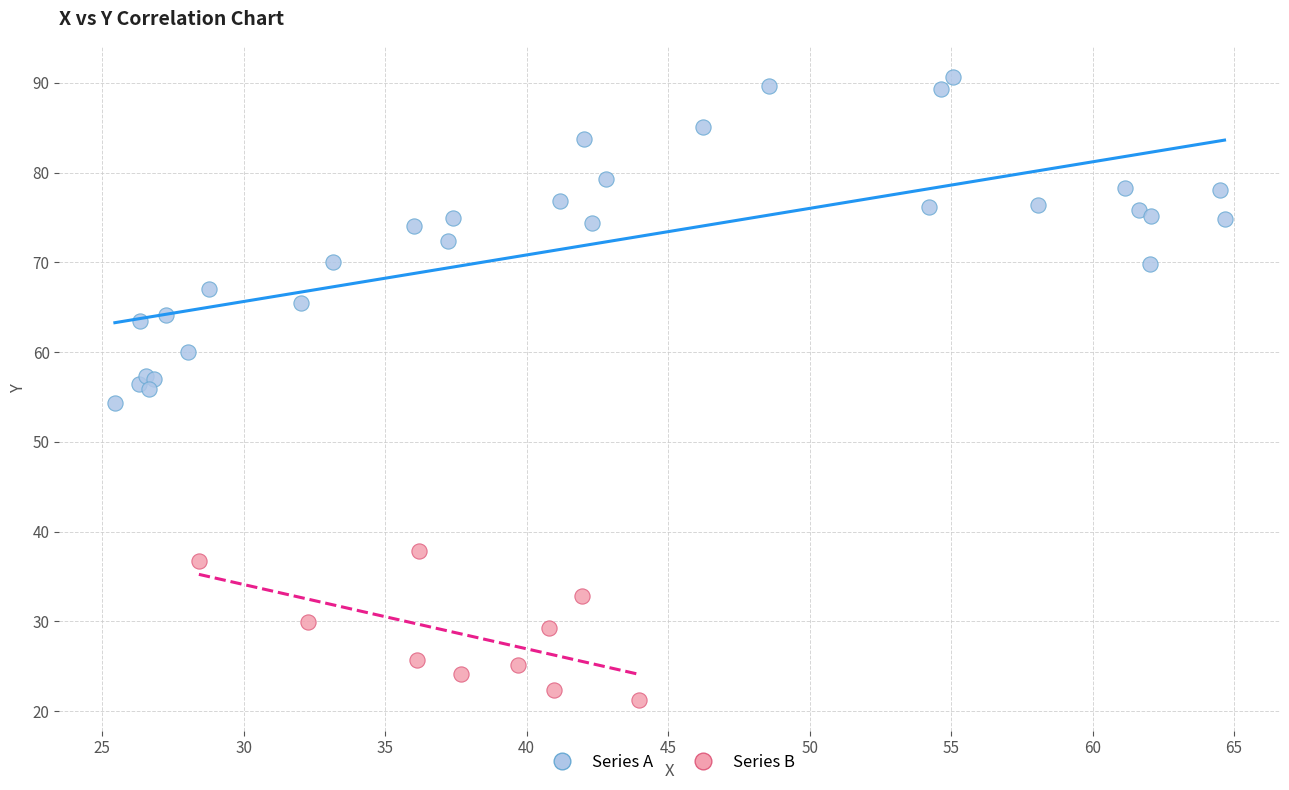

Which series contains the highest Y value?

Series A